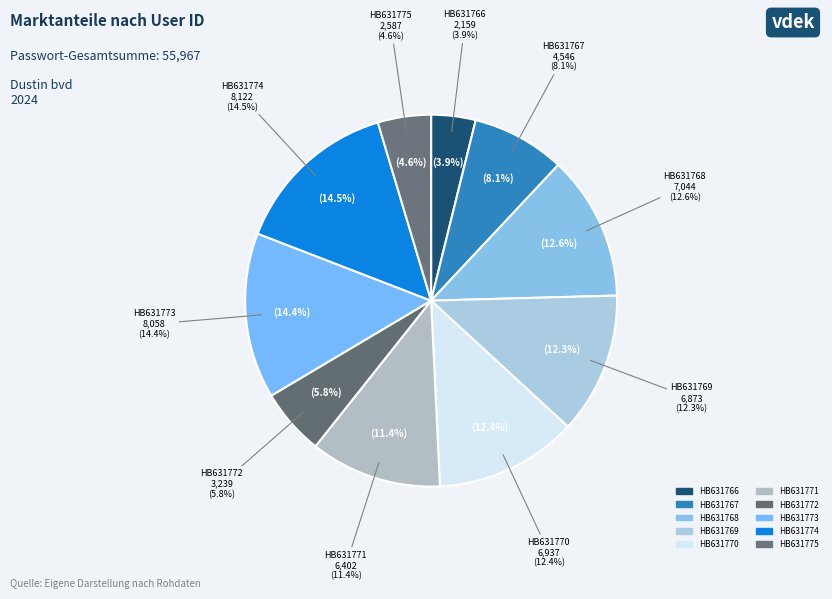

To the nearest percent, what percentage of the pie is HB631771?

11%